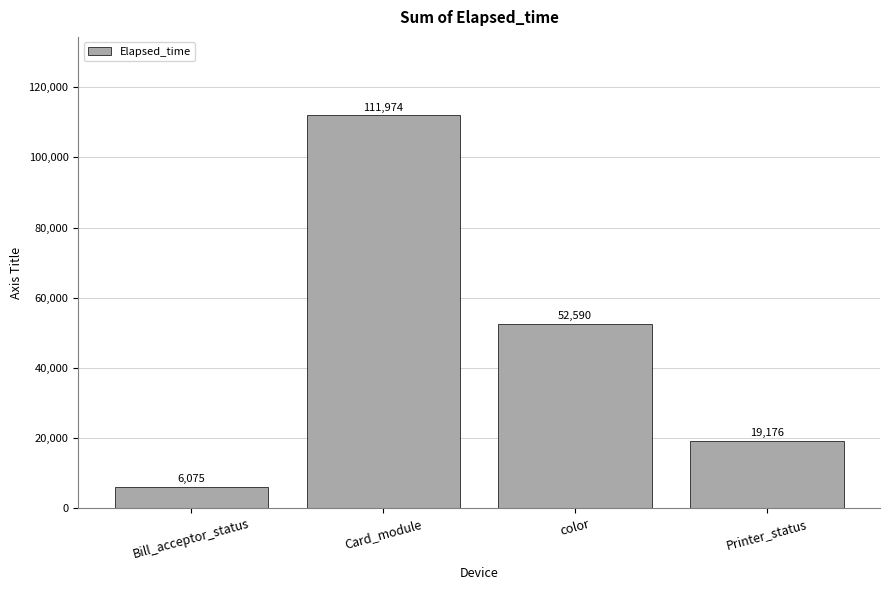

What is the difference between the values at Bill_acceptor_status and Printer_status?

13101